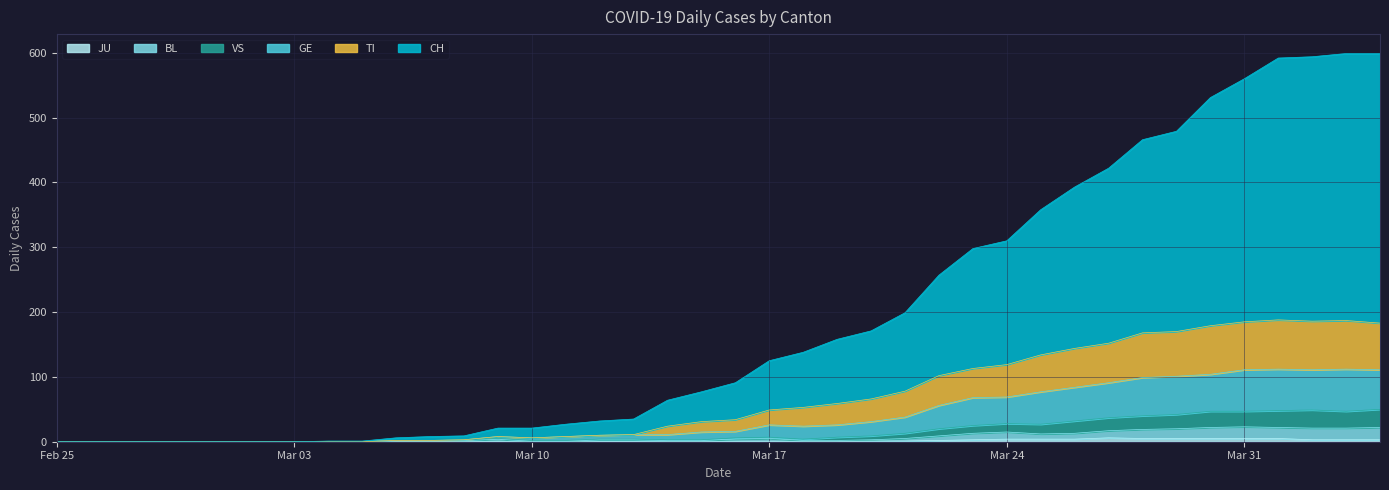

Where is the first local minimum for BL?

2020-03-25